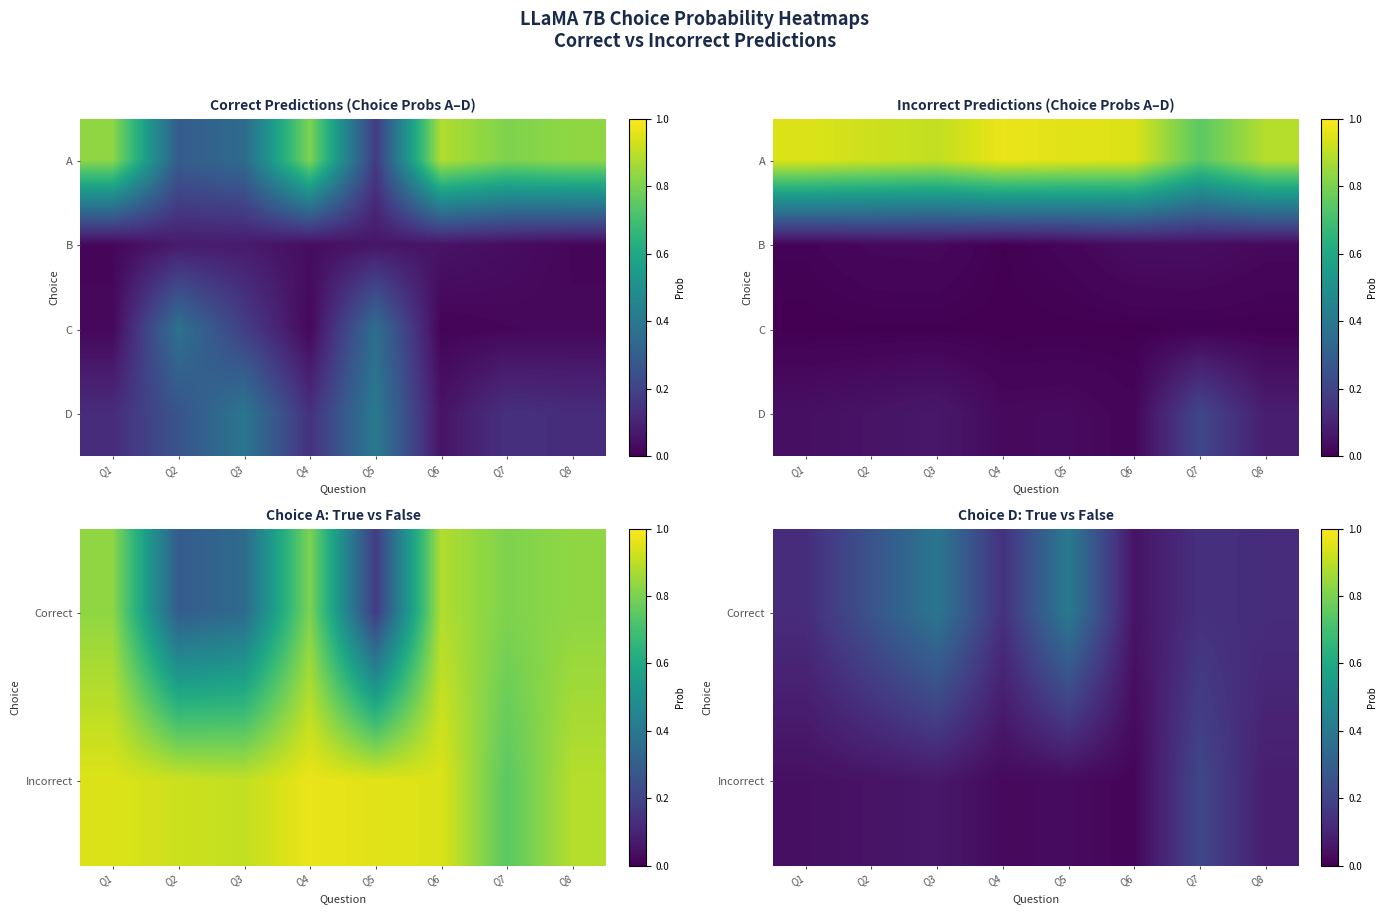

Is it true that Correct equals 0.1 at Q8?

False